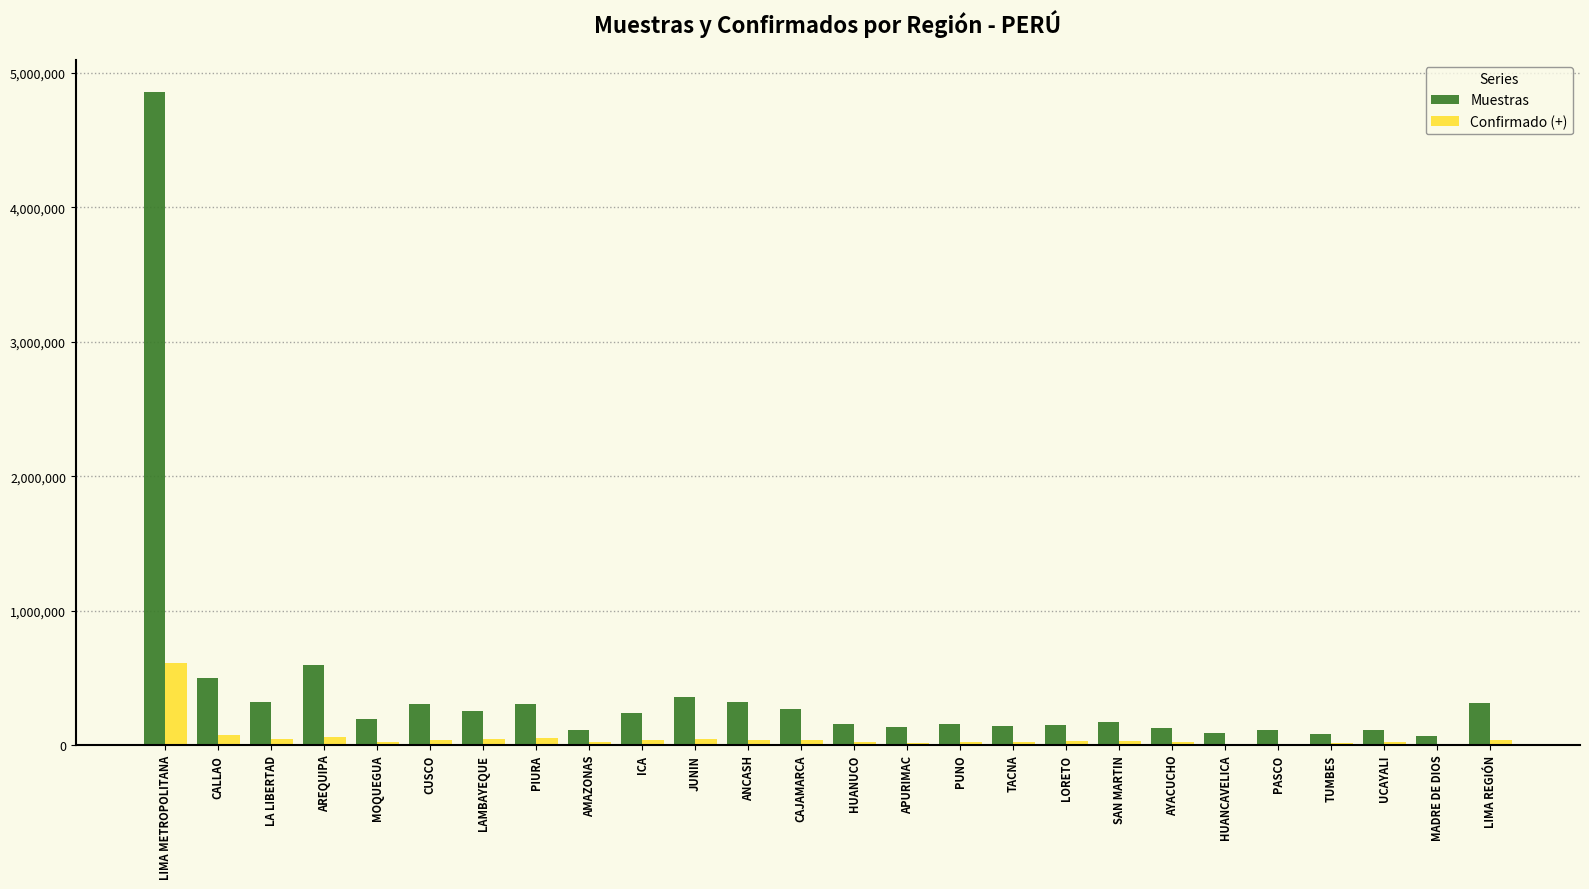

At which category is the sum across all series the highest?

LIMA METROPOLITANA